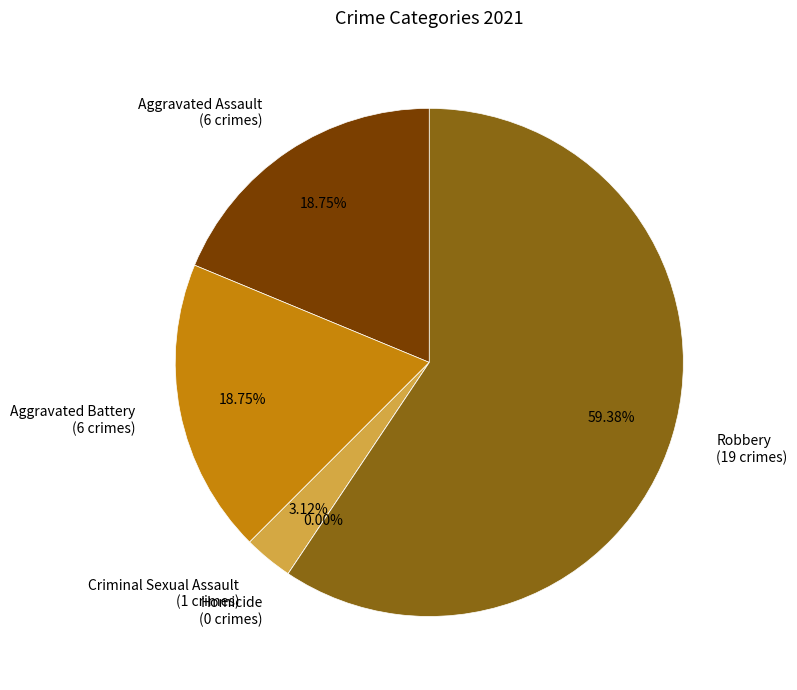

Which slice is the largest?

Robbery